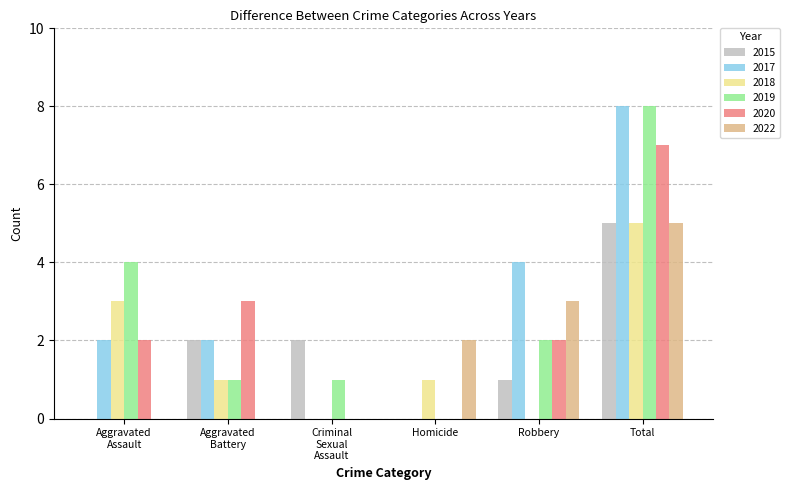

Count the 2022 values in the range 0 to 3.

5